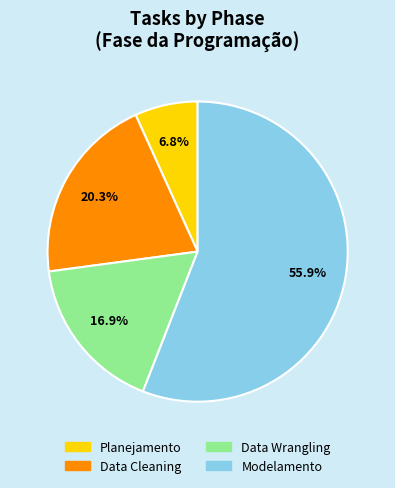

To the nearest percent, what is the difference between the Data Cleaning and Planejamento slice percentages?

14%